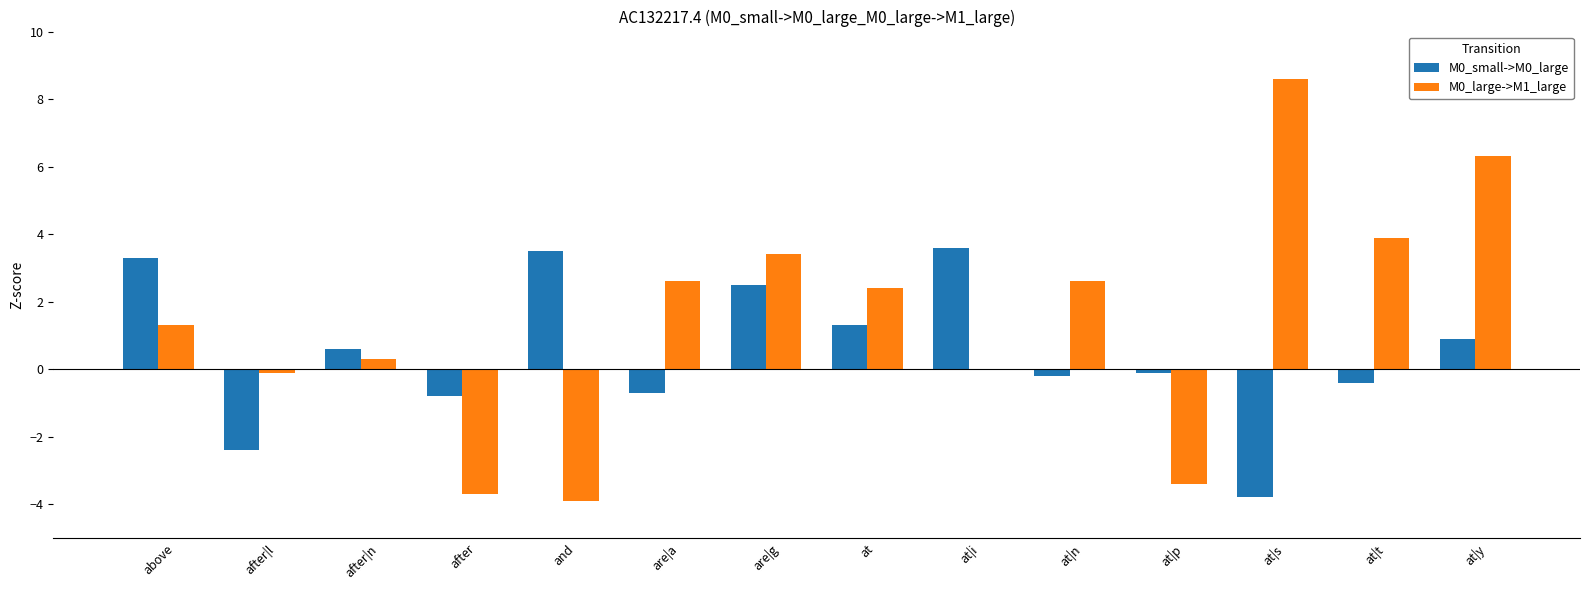

Which category has the highest value across all series?

at|s